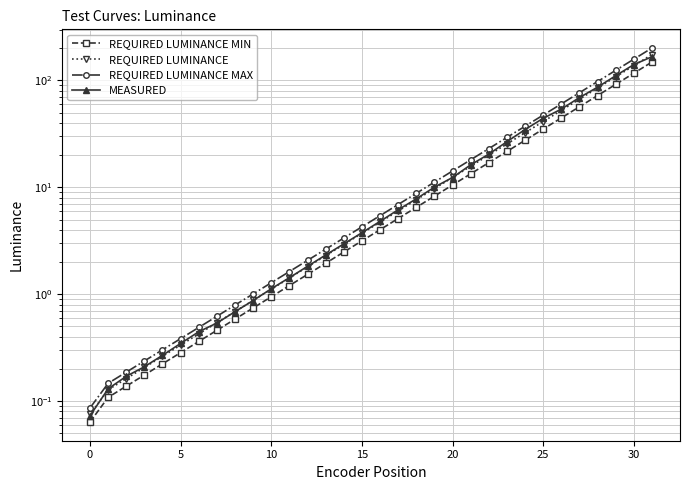

How many categories are shown in the chart?

32